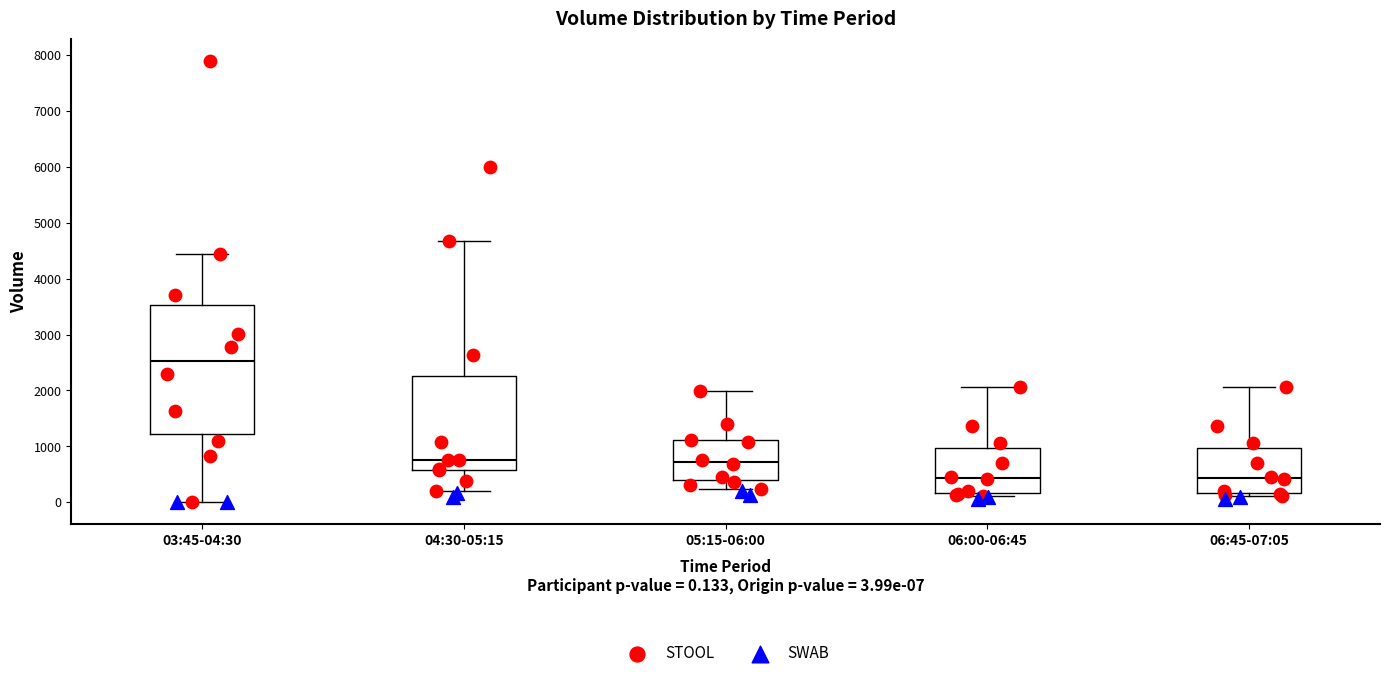

Where does the median line of the box for 05:15-06:00 sit on the y-axis? The values are not printed on the chart, so give them approximately, as read against the axis.

700